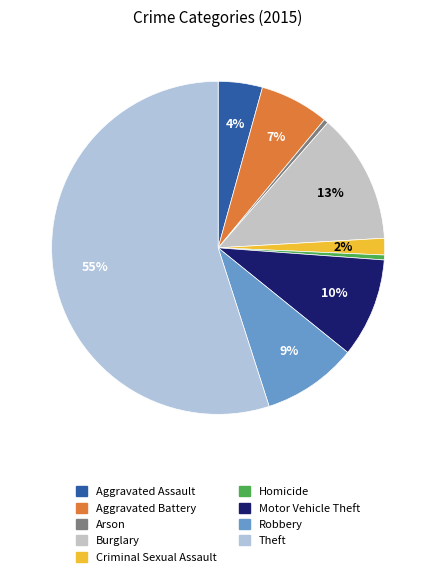

Between Criminal Sexual Assault and Homicide, which is larger?

Criminal Sexual Assault